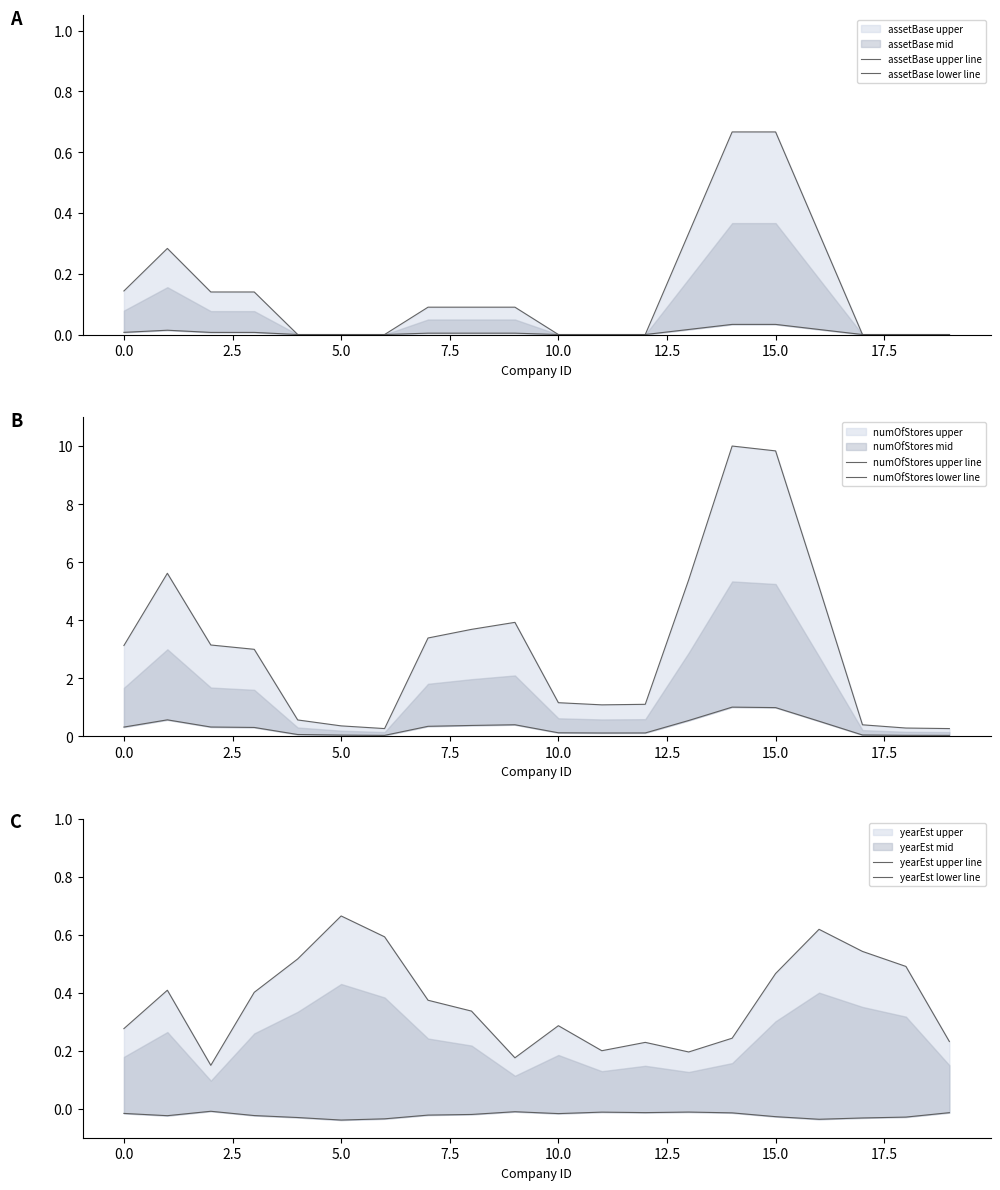

Is the value of assetBase lower line at 7.5 greater than the value of assetBase upper line at 12.5?

No